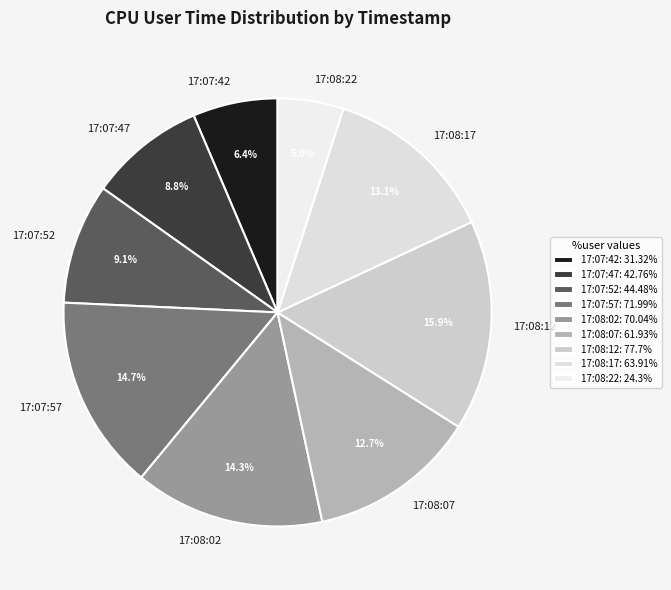

How many slices are in this pie chart?

9